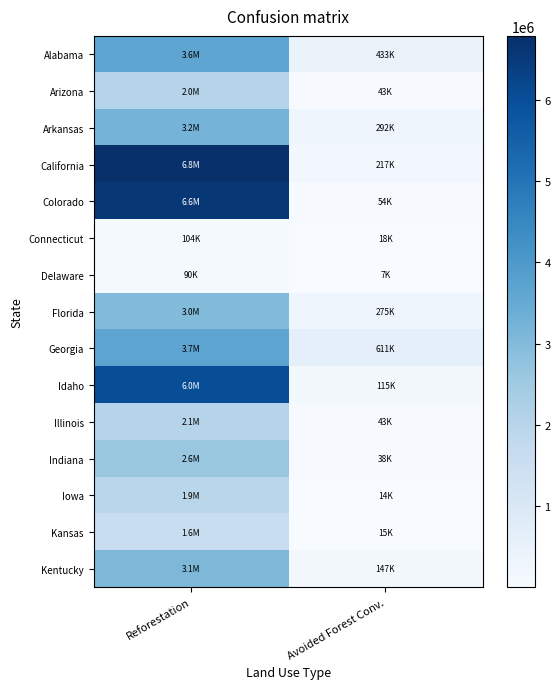

Rank the series by their maximum value, from lowest to highest.

Delaware, Connecticut, Kansas, Iowa, Arizona, Illinois, Indiana, Florida, Kentucky, Arkansas, Alabama, Georgia, Idaho, Colorado, California